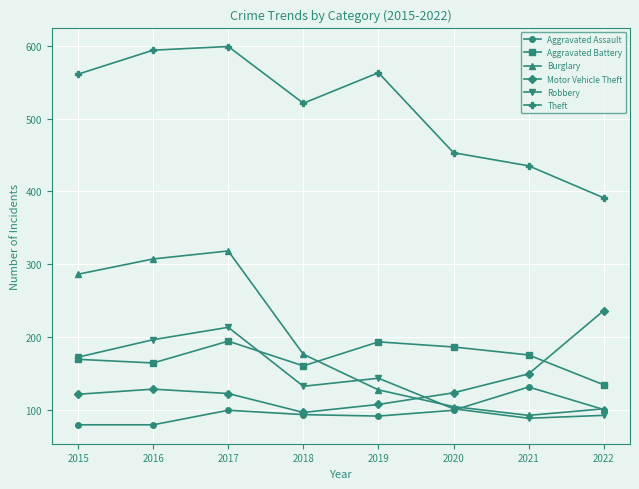

In Aggravated Assault, how many points are higher than both neighbors (excluding endpoints)?

2